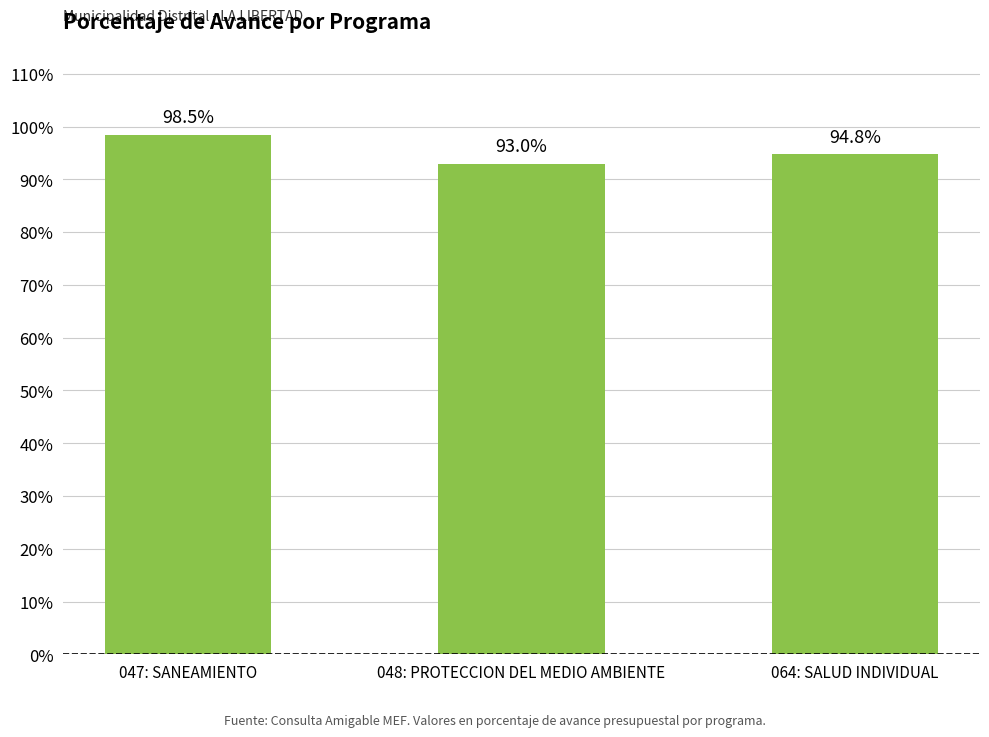

List the labels in order of value, largest first.

047: SANEAMIENTO, 064: SALUD INDIVIDUAL, 048: PROTECCION DEL MEDIO AMBIENTE